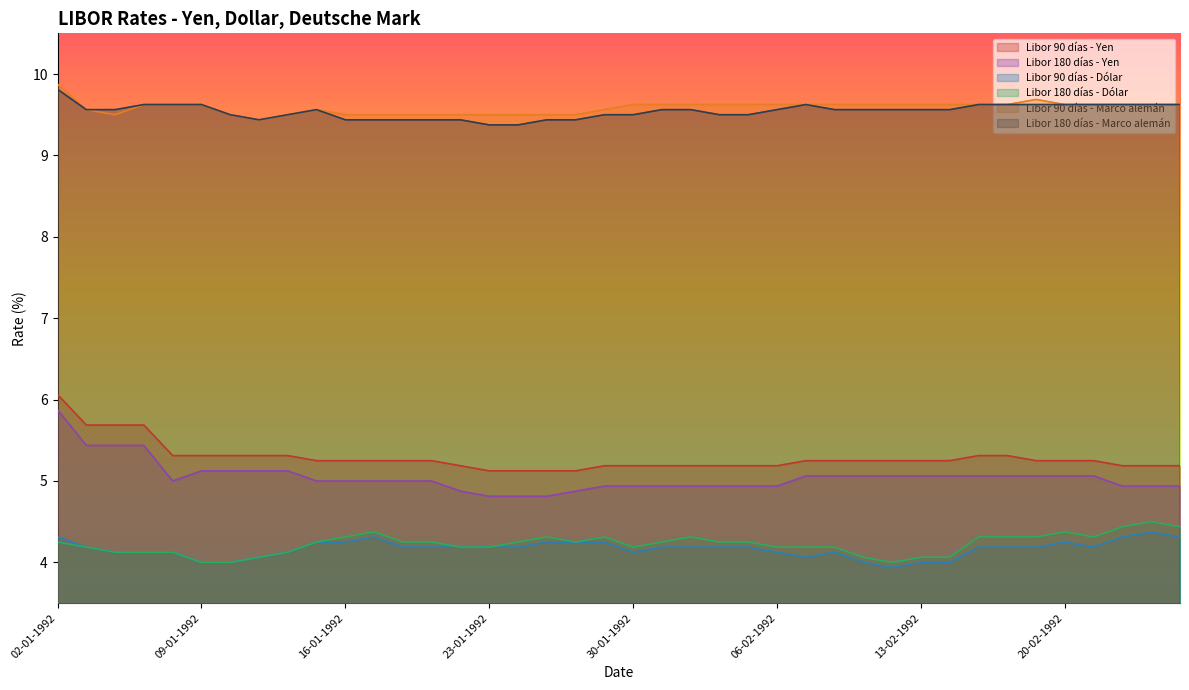

Rank the series at 07-01-1992 from lowest to highest value.

Libor 90 días - Dólar, Libor 180 días - Dólar, Libor 180 días - Yen, Libor 90 días - Yen, Libor 90 días - Marco alemán, Libor 180 días - Marco alemán